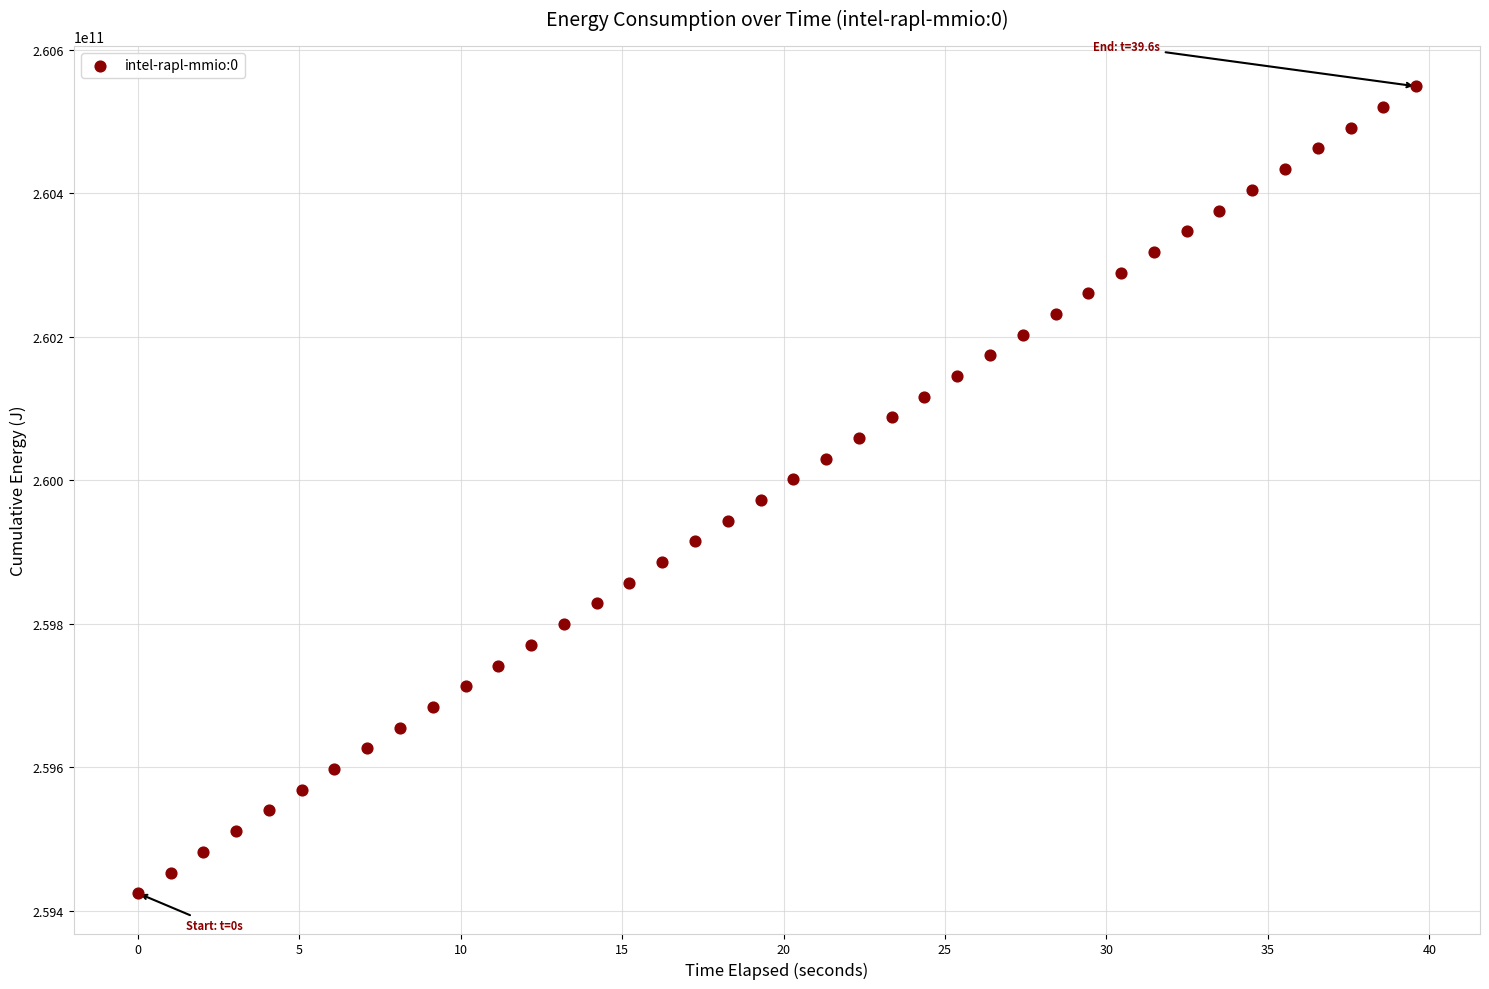

What is the range of Y values (max minus min)?

1124865589